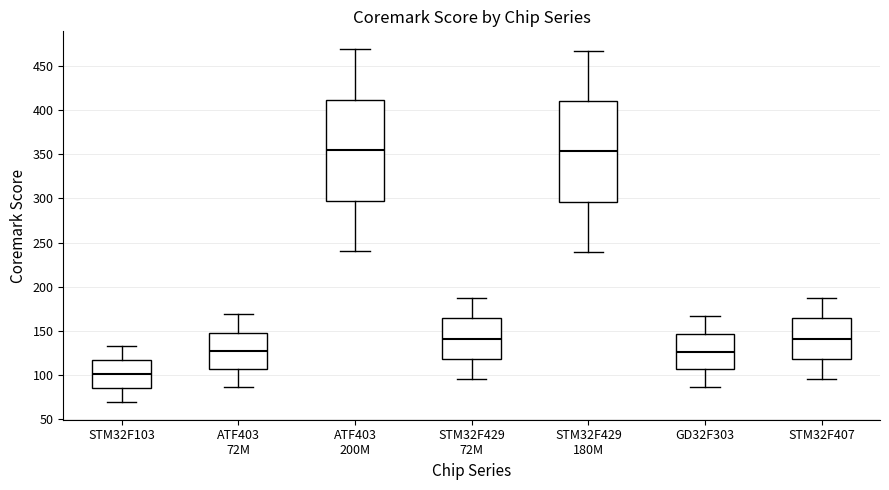

Which box has the lowest median line?

STM32F103